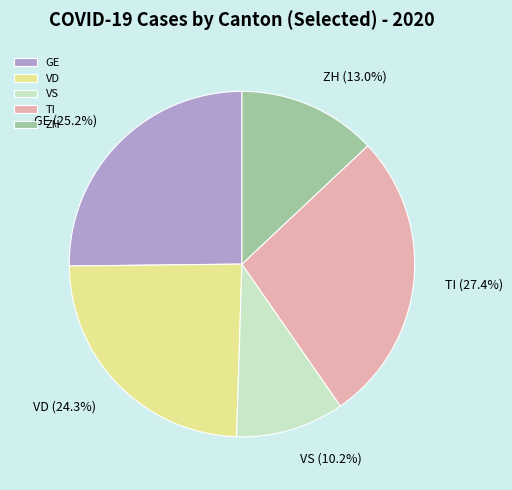

To the nearest percent, what is the difference between the largest and smallest slice percentages?

17%